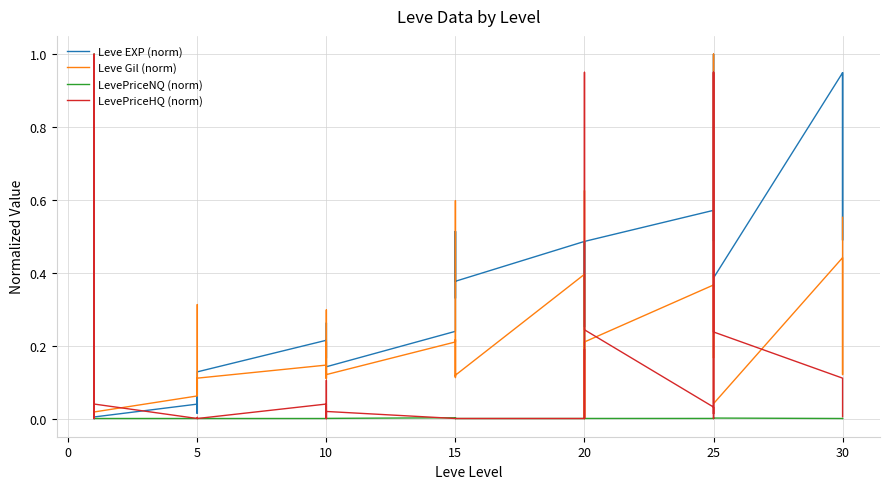

True or false: Leve EXP (norm) has a value of 0.6 at 20.

False